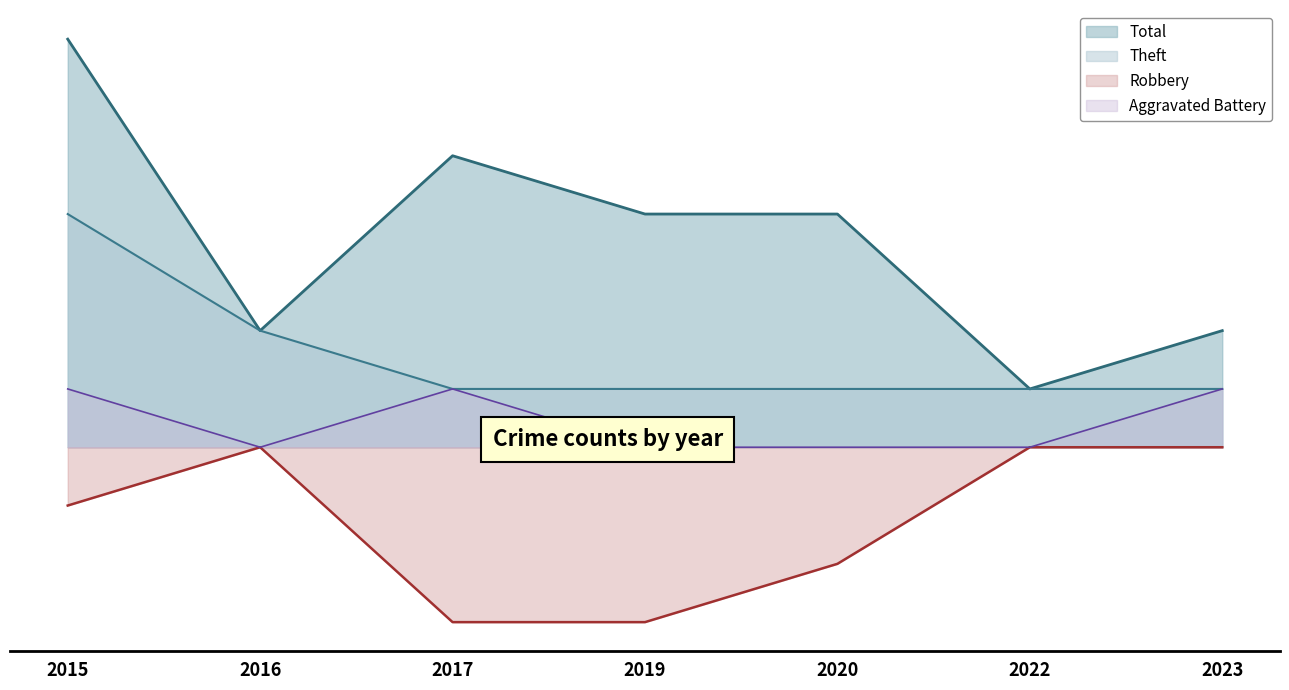

Reading left to right, list all the values displayed in this chart.

Theft: 2015=4	2016=2	2017=1	2019=1	2020=1	2022=1	2023=1
Robbery: 2015=-1	2016=0	2017=-3	2019=-3	2020=-2	2022=0	2023=0
Aggravated Battery: 2015=1	2016=0	2017=1	2019=0	2020=0	2022=0	2023=1
Total: 2015=7	2016=2	2017=5	2019=4	2020=4	2022=1	2023=2